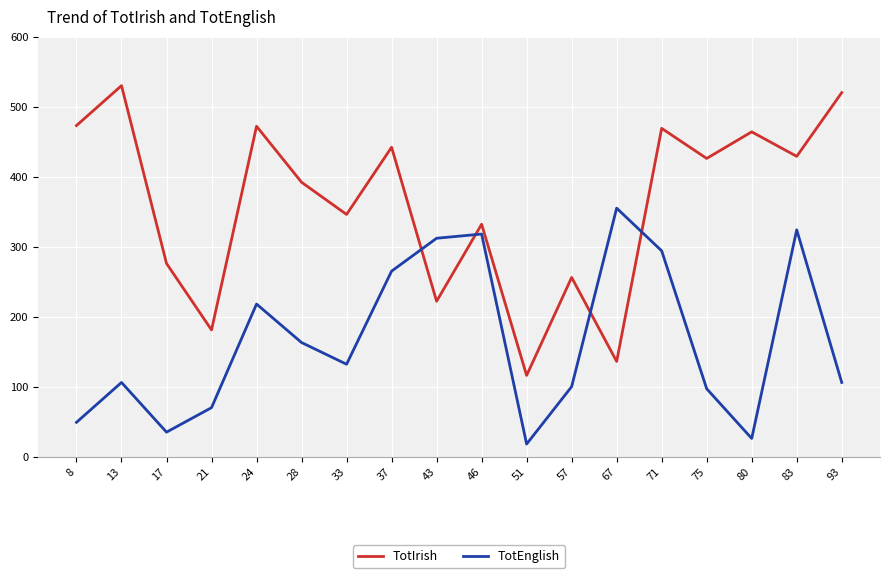

Which label corresponds to the largest value in the chart?

13